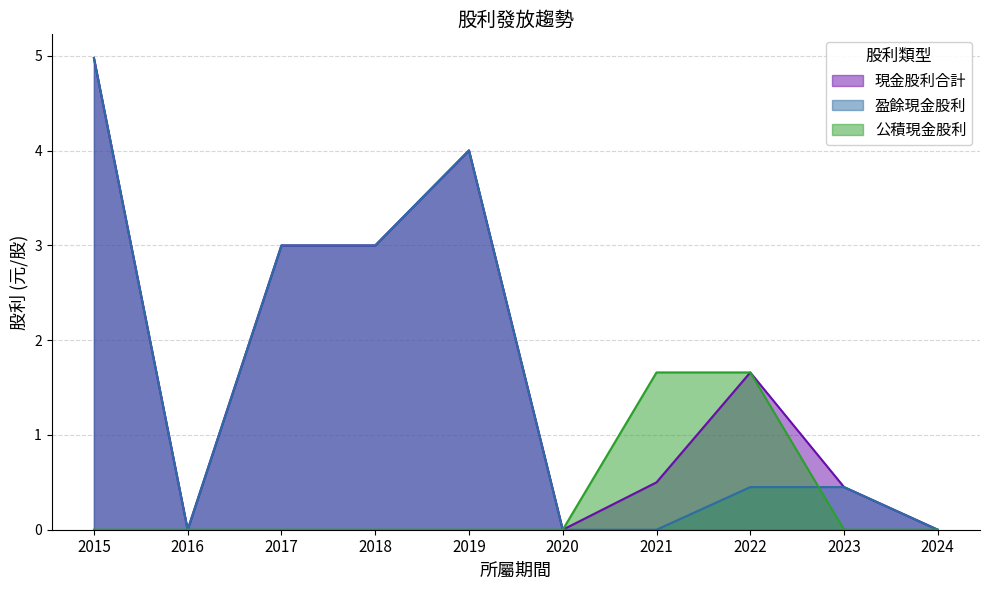

Which series changed the most between 2017 and 2023?

現金股利合計